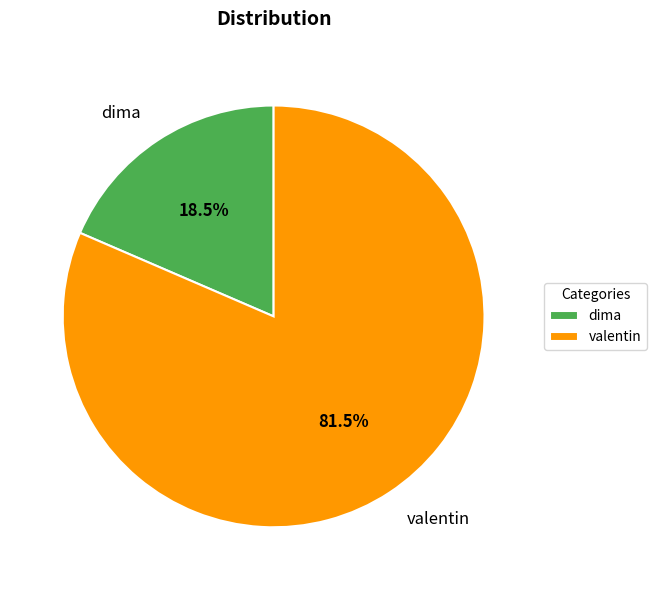

Combined, do valentin and dima account for over 50%?

Yes